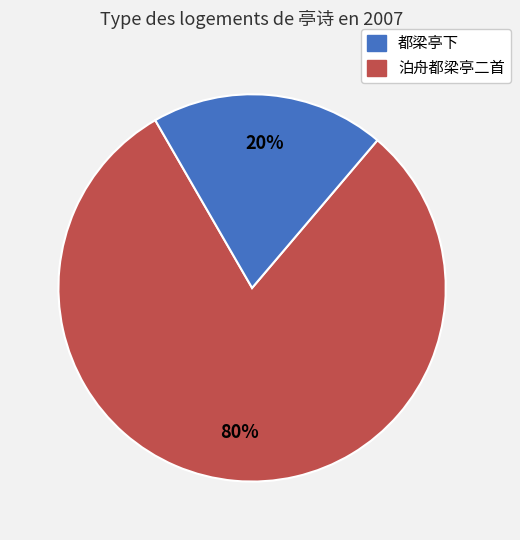

Is there any slice that represents more than half of the pie?

Yes